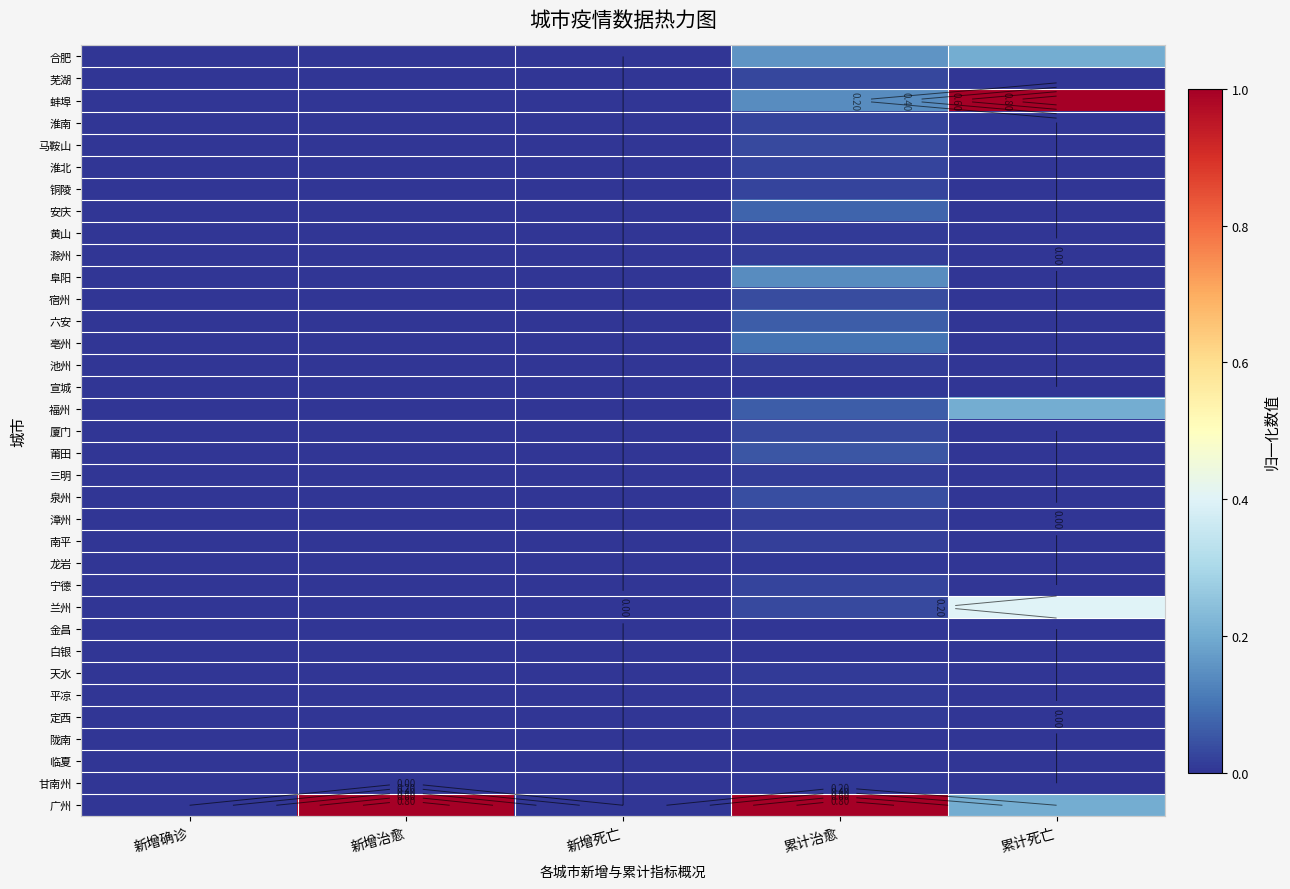

How many values in 芜湖 are above zero?

1